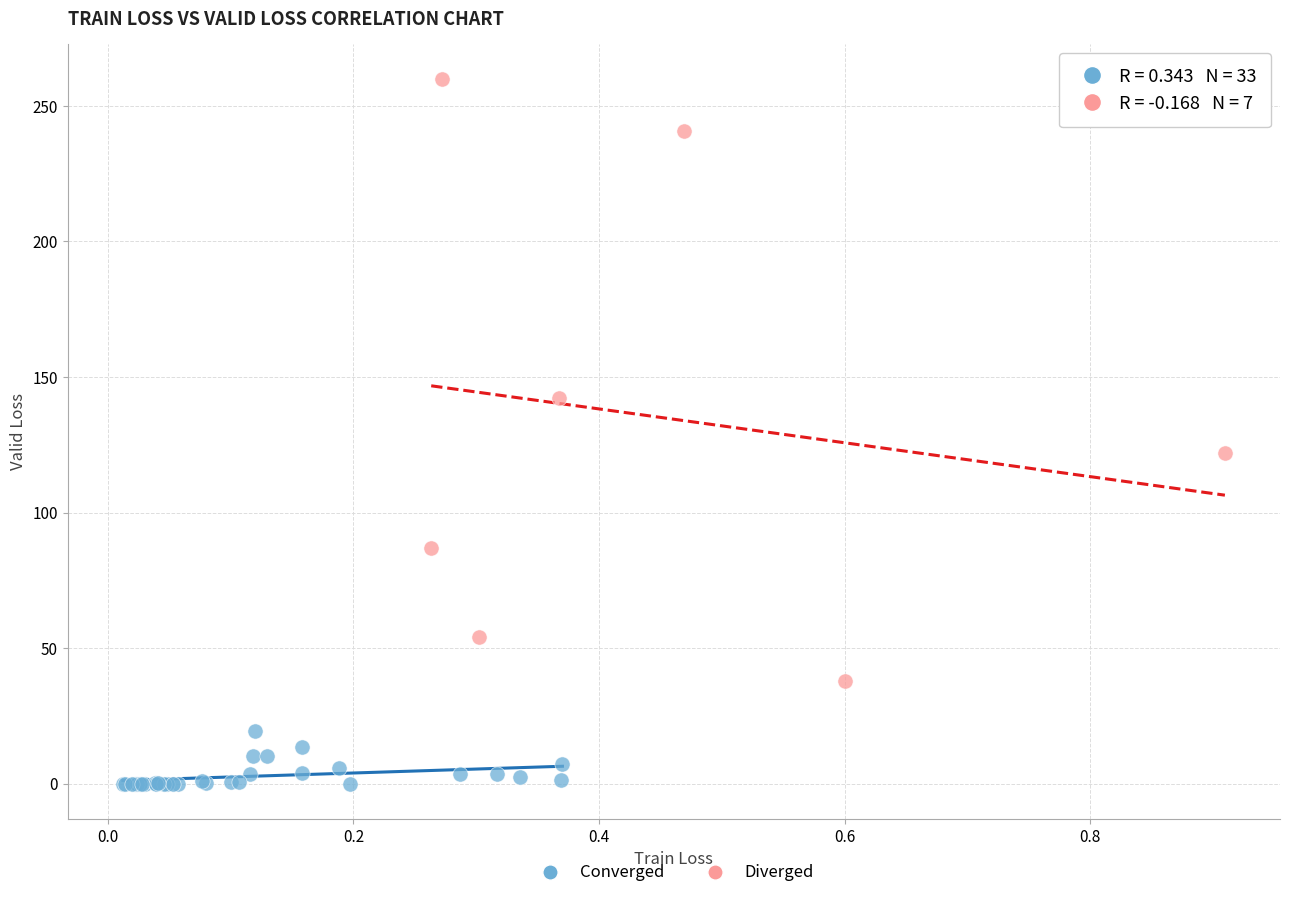

Which series contains the lowest Y value?

Converged